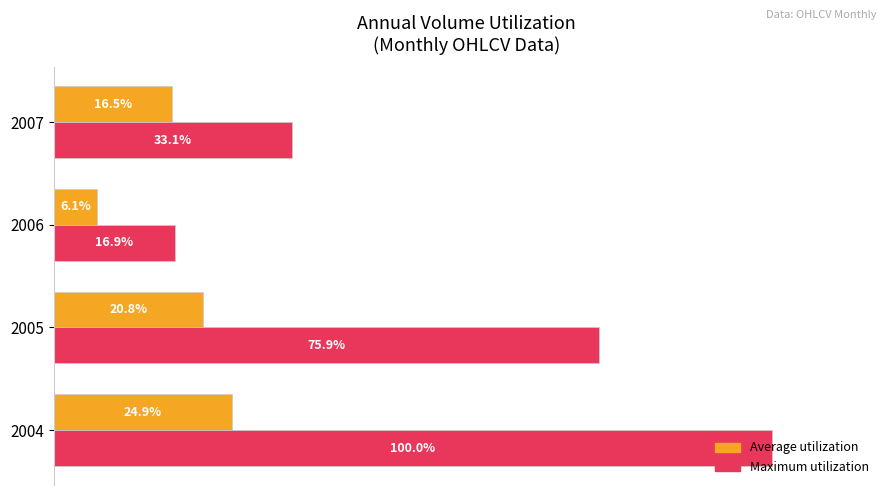

Reading left to right, transcribe all the data shown in this chart.

Avg Volume: 24.9	20.8	6.1	16.5
Max Volume: 100.0	75.9	16.9	33.1